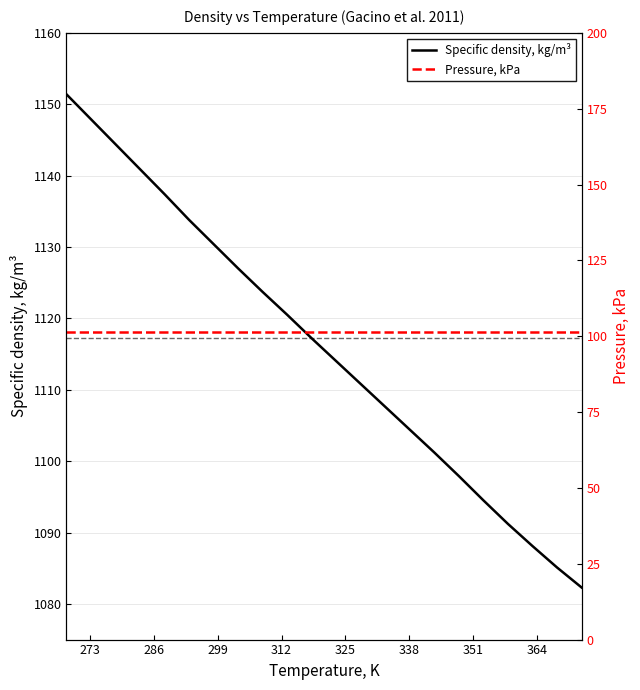

True or false: Specific density, kg/m³ has more than 2 interior local peaks.

False